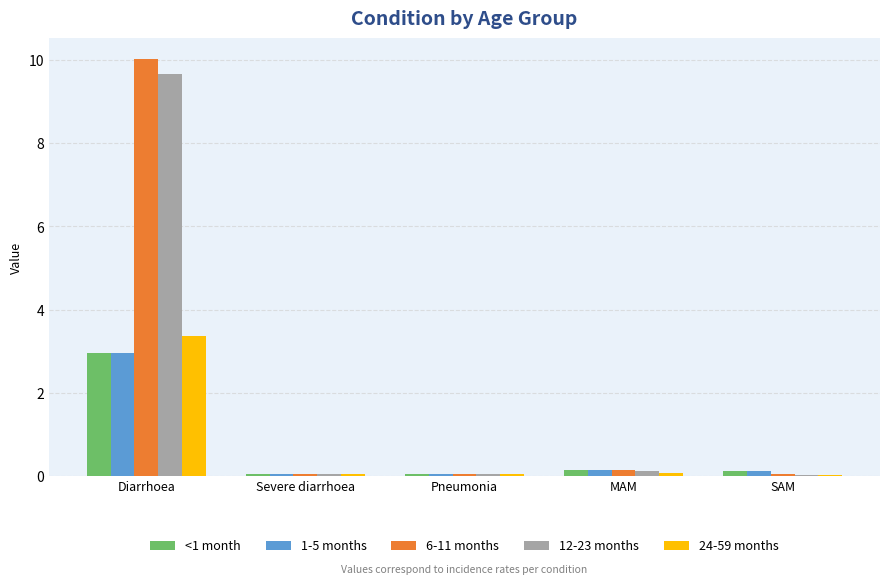

At which category is the sum across all series the highest?

Diarrhoea